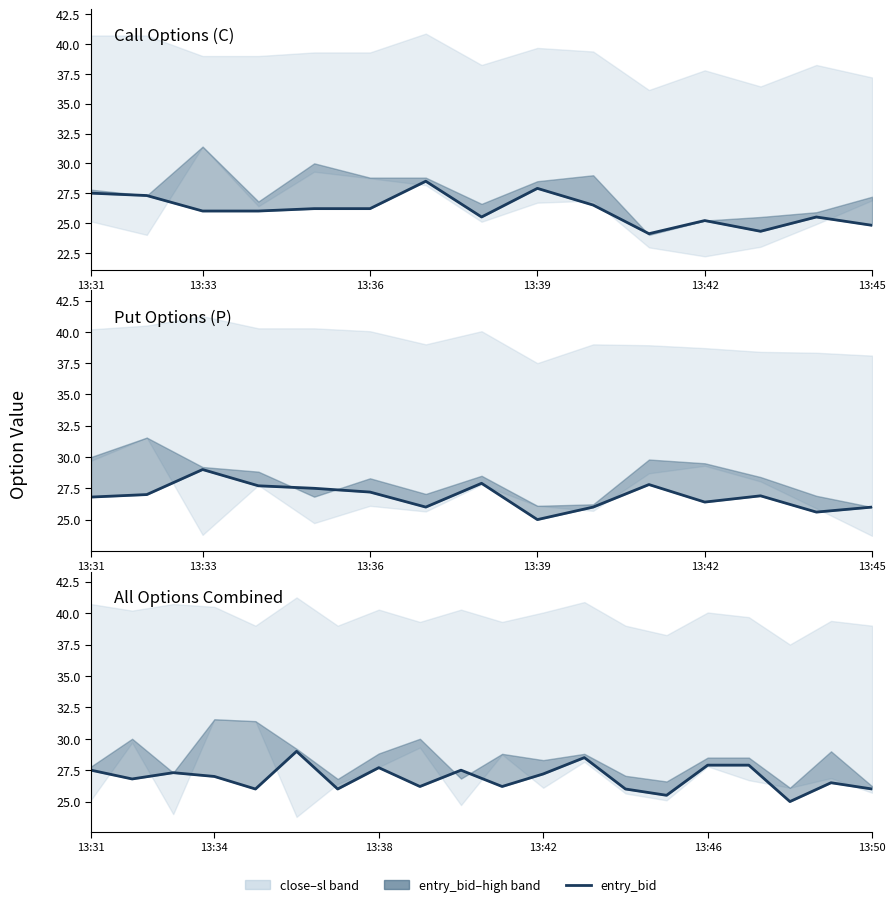

What is the difference between the second highest and minimum values?

3.5